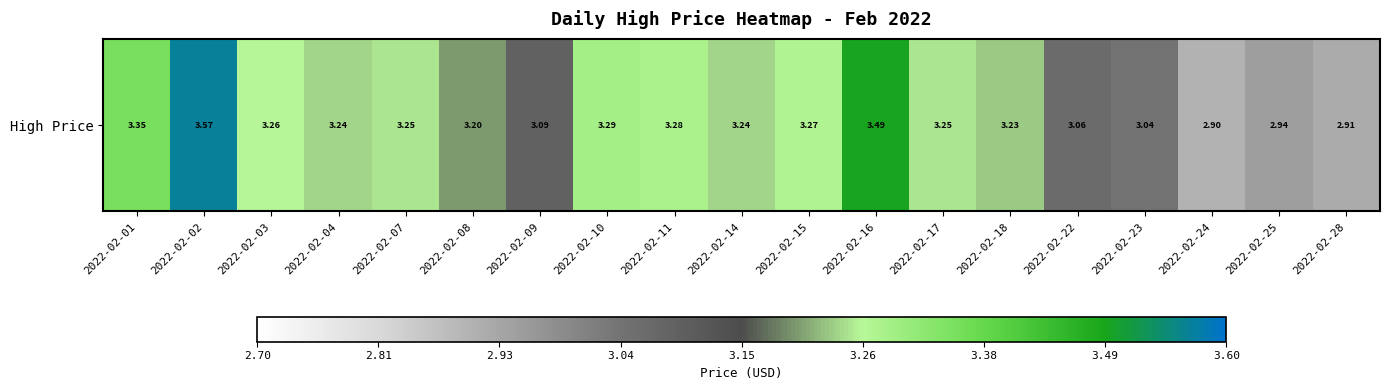

What is the smallest value displayed?

2.9